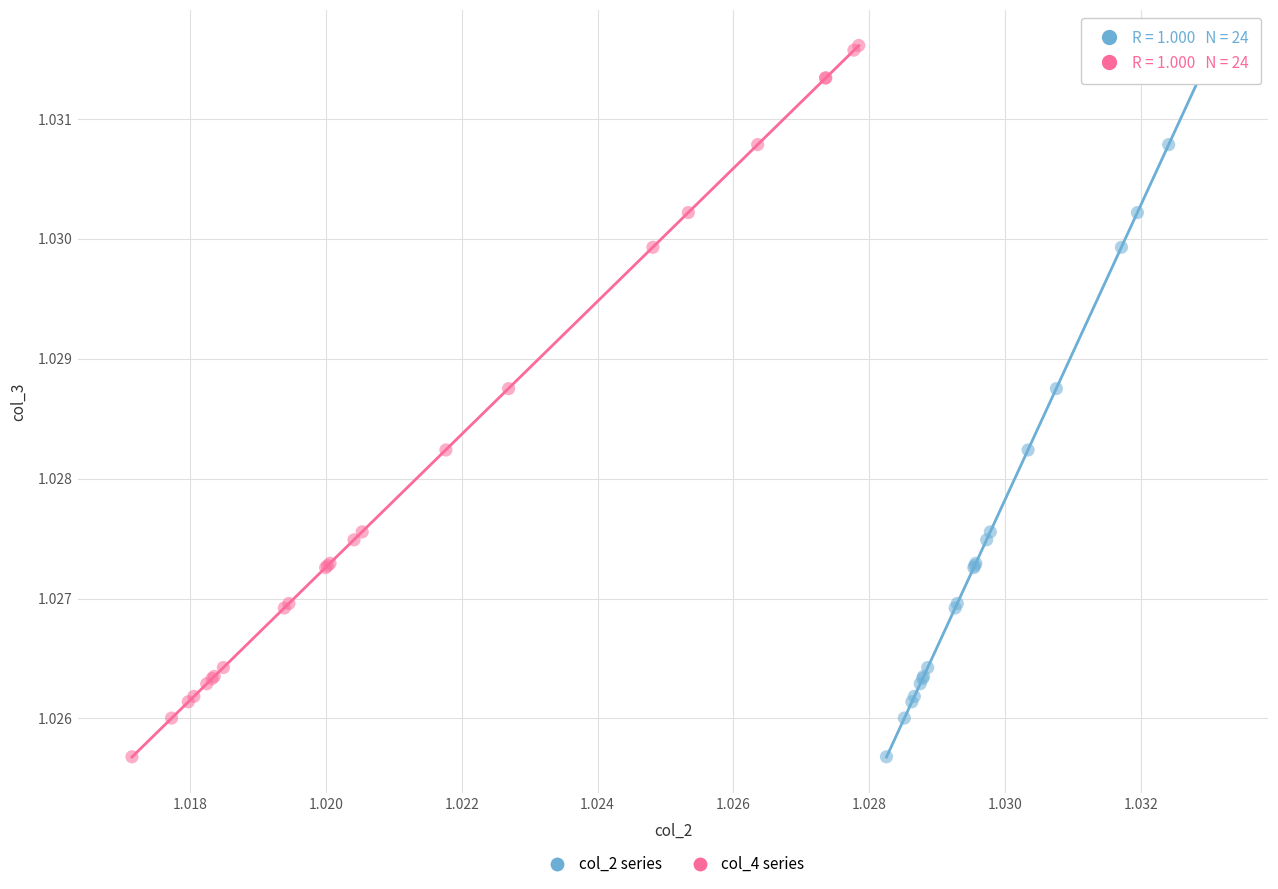

What are all the series names shown in the legend?

col_2 series, col_4 series